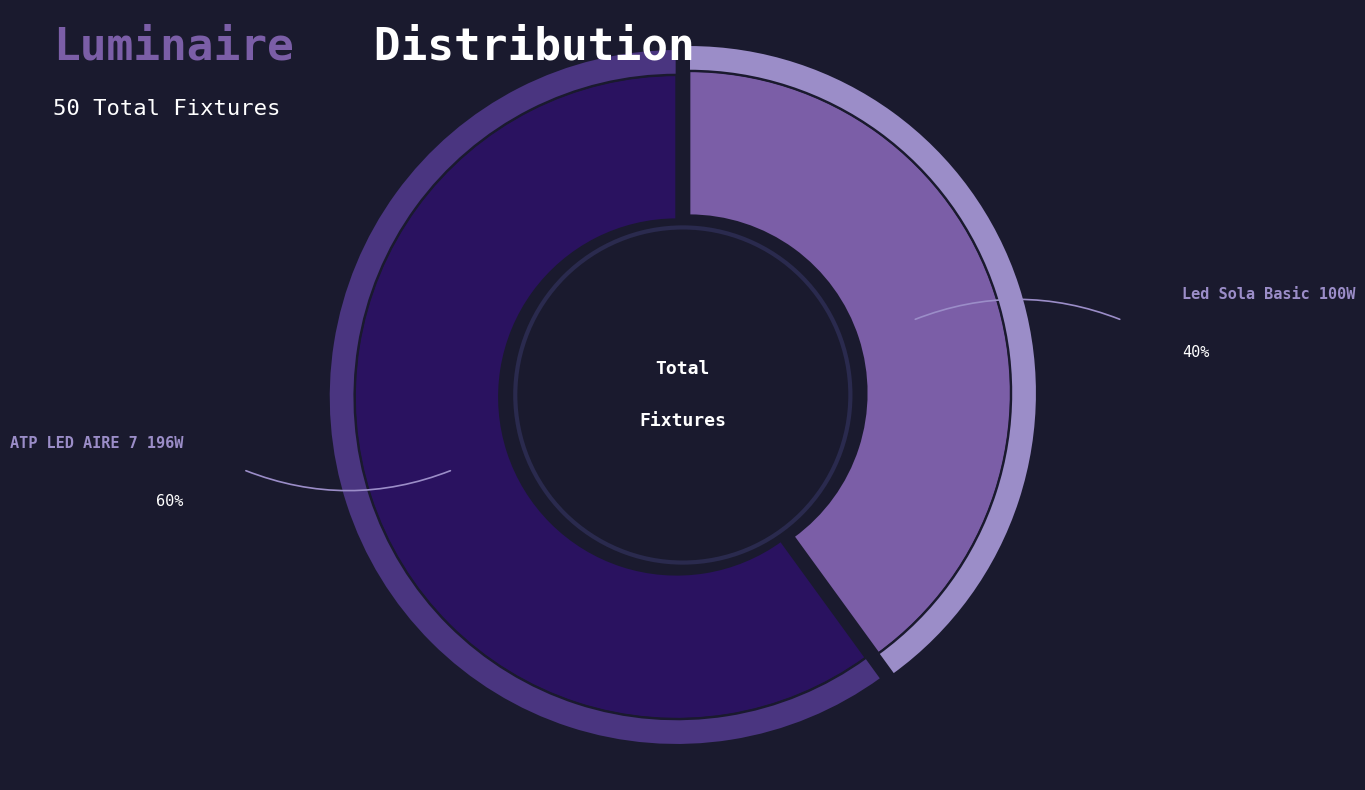

What is the smallest slice in the pie chart?

Led Sola Basic 100W